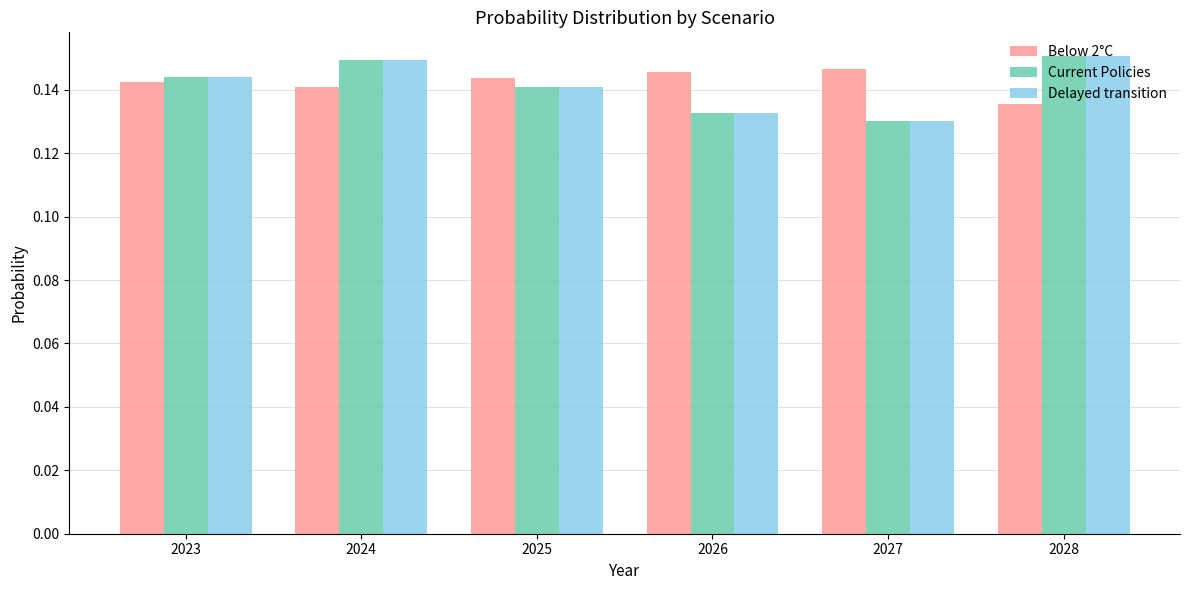

What is the sum of all Delayed transition values?

0.8